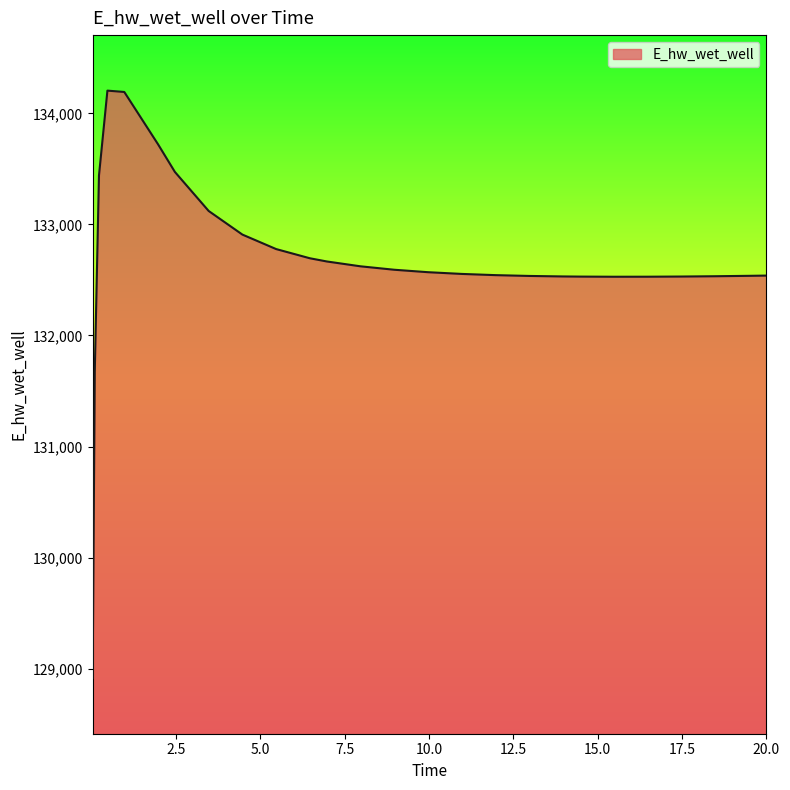

How many categories are shown in the chart?

26